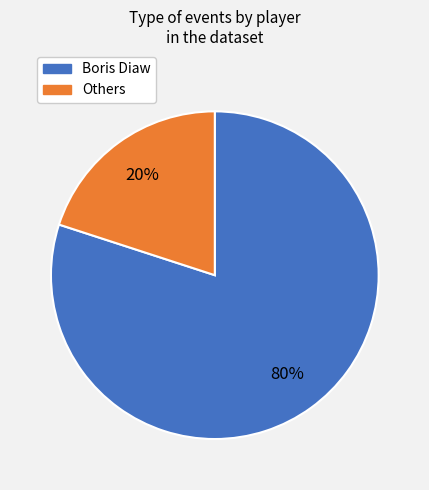

Is there a majority slice in this chart?

Yes